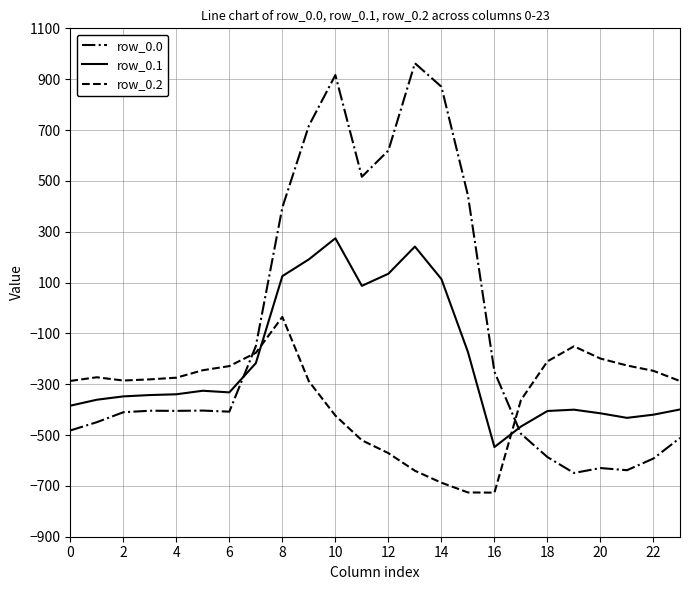

What is the difference between the maximum and minimum values in the row_0.0 series?

1611.9